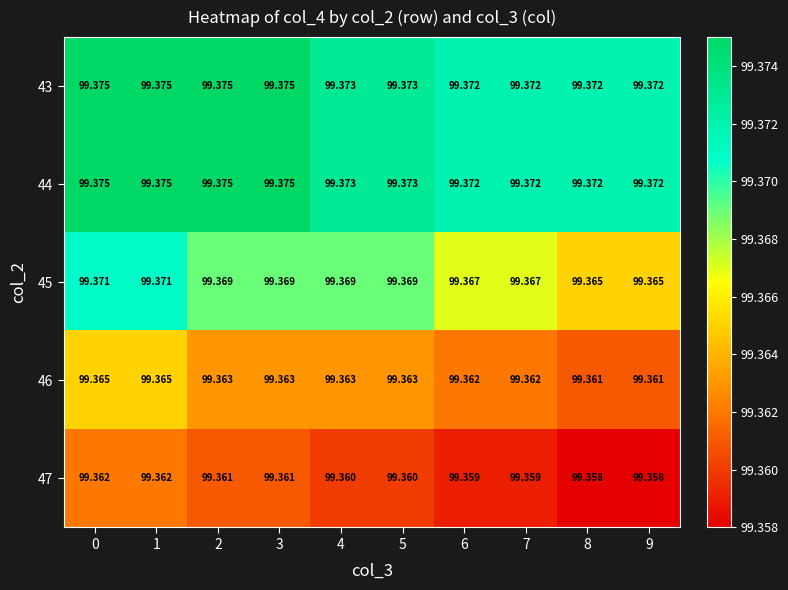

Is the value of 44 at 0 greater than the value of 45 at 1?

Yes